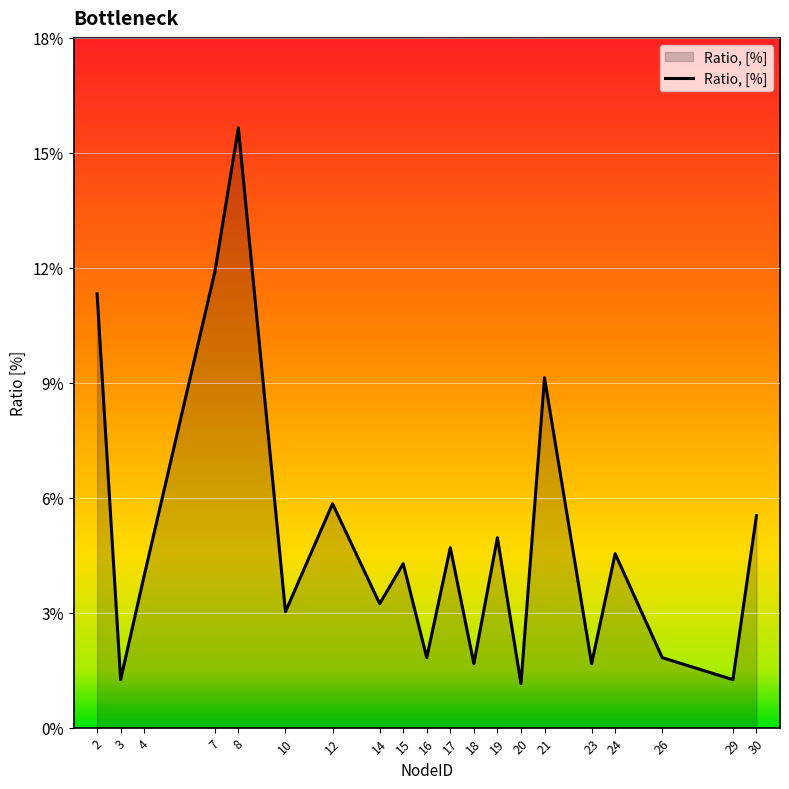

Does the chart display data point markers on the line(s)?

No